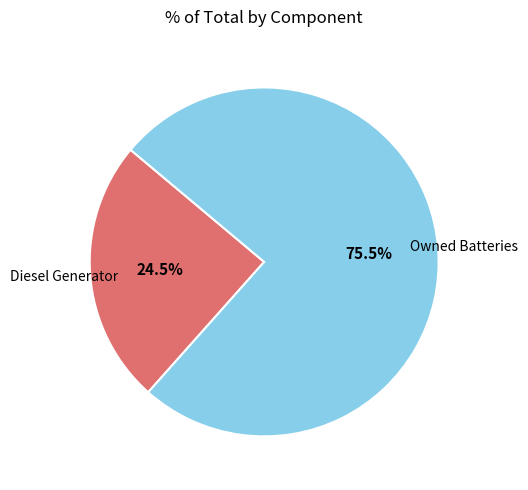

Does any single category account for the majority?

Yes